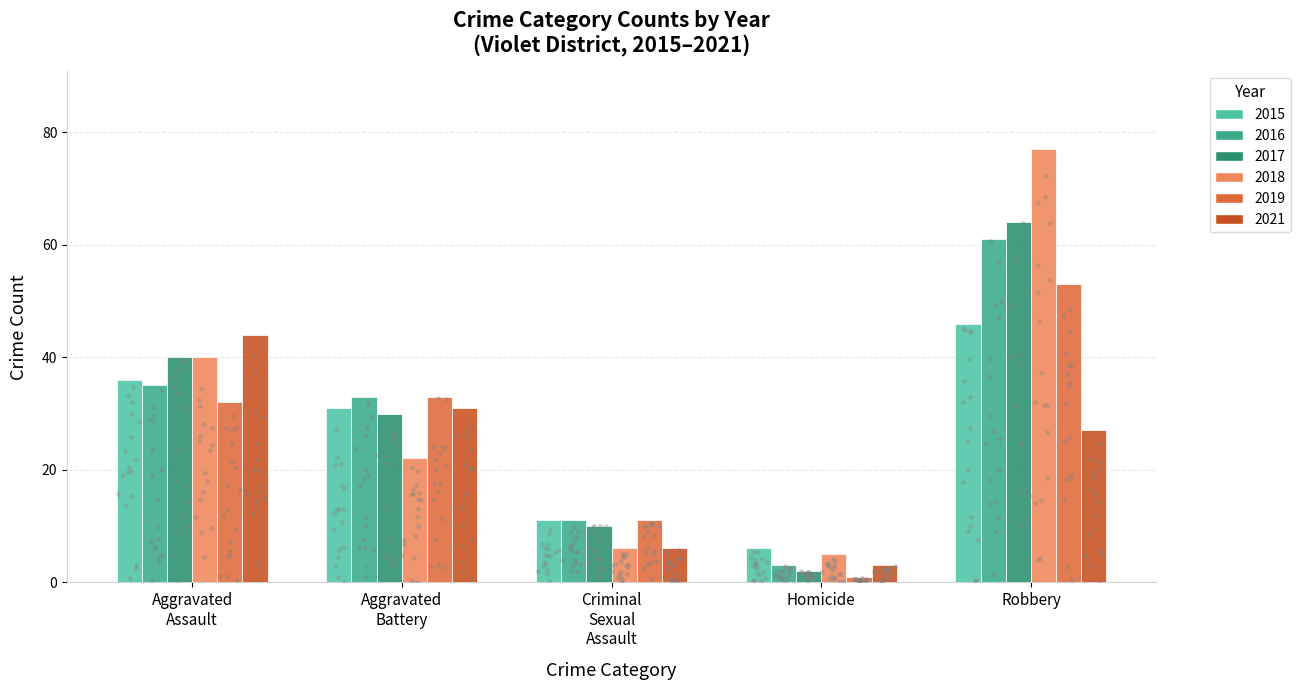

Which series has the largest total across all categories?

2018